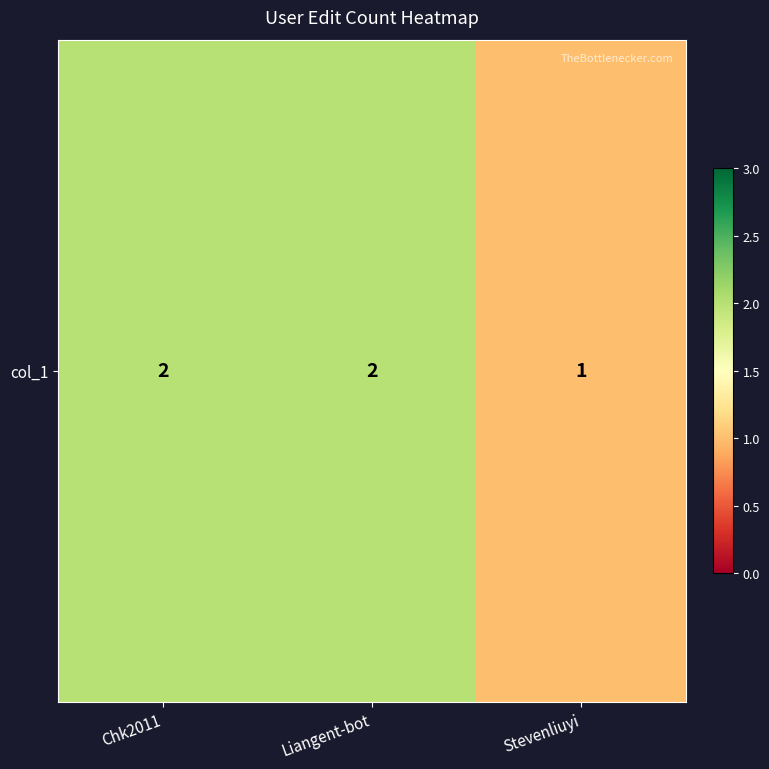

The value at Stevenliuyi is 1. True or false?

True